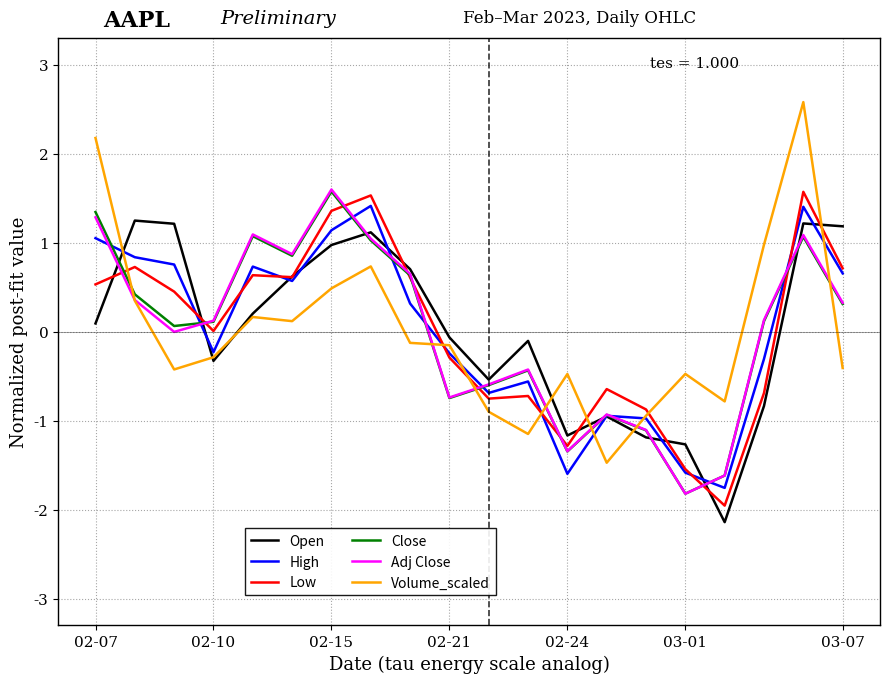

What is the maximum value shown in the chart?

2.6